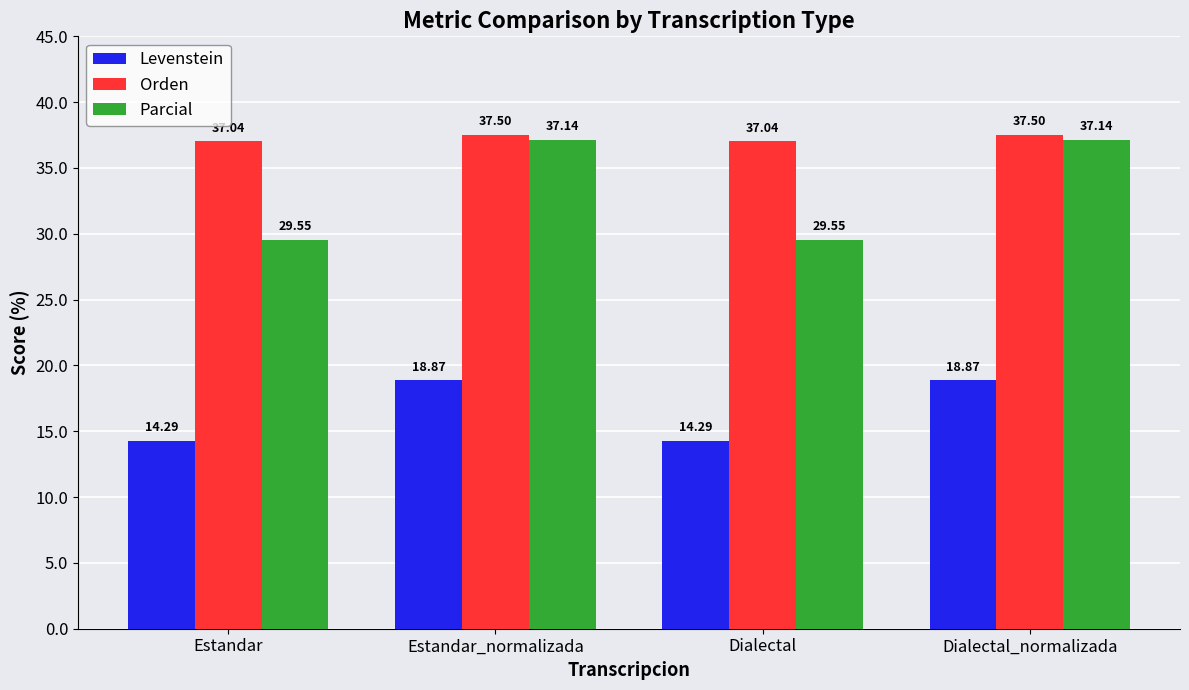

What is the difference between the Levenstein values at Dialectal_normalizada and Estandar?

4.6